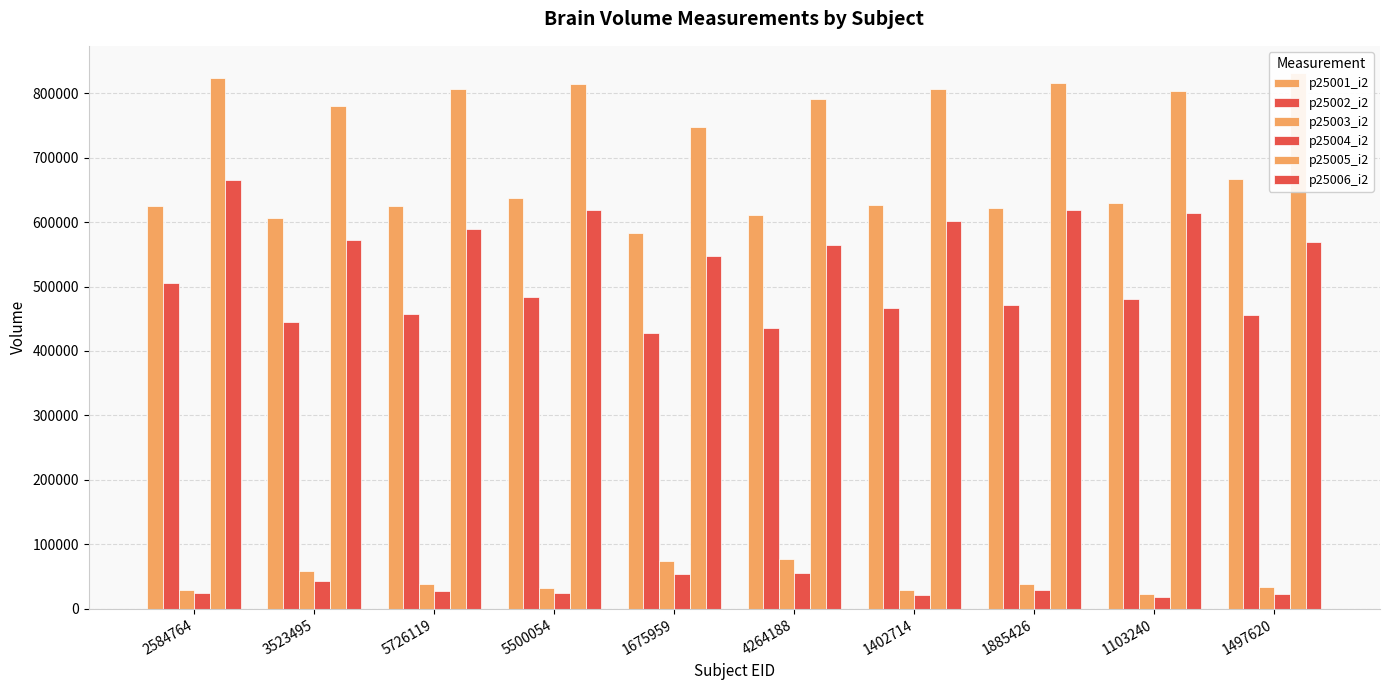

Reading left to right, what are all the values shown in this chart?

p25001_i2: 2584764=625847.0	3523495=606982.0	5726119=625788.0	5500054=636925.0	1675959=583889.0	4264188=610814.0	1402714=626268.0	1885426=622102.0	1103240=629767.0	1497620=667143.0
p25002_i2: 2584764=505996.0	3523495=445274.0	5726119=456684.0	5500054=483167.0	1675959=427618.0	4264188=436142.0	1402714=467333.0	1885426=471704.0	1103240=480540.0	1497620=455763.0
p25003_i2: 2584764=29556.6	3523495=57608.2	5726119=37968.4	5500054=32627.0	1675959=73325.6	4264188=76479.1	1402714=28637.0	1885426=38234.1	1103240=23203.0	1497620=33373.1
p25004_i2: 2584764=23896.5	3523495=42260.6	5726119=27708.4	5500054=24750.6	1675959=53700.8	4264188=54608.7	1402714=21369.5	1885426=28990.7	1103240=17704.9	1497620=22799.0
p25005_i2: 2584764=823265.0	3523495=781166.0	5726119=806678.0	5500054=815227.0	1675959=747034.0	4264188=790504.0	1402714=806259.0	1885426=816632.0	1103240=804219.0	1497620=832217.0
p25006_i2: 2584764=665608.0	3523495=573053.0	5726119=588693.0	5500054=618425.0	1675959=547099.0	4264188=564447.0	1402714=601645.0	1885426=619205.0	1103240=613655.0	1497620=568535.0